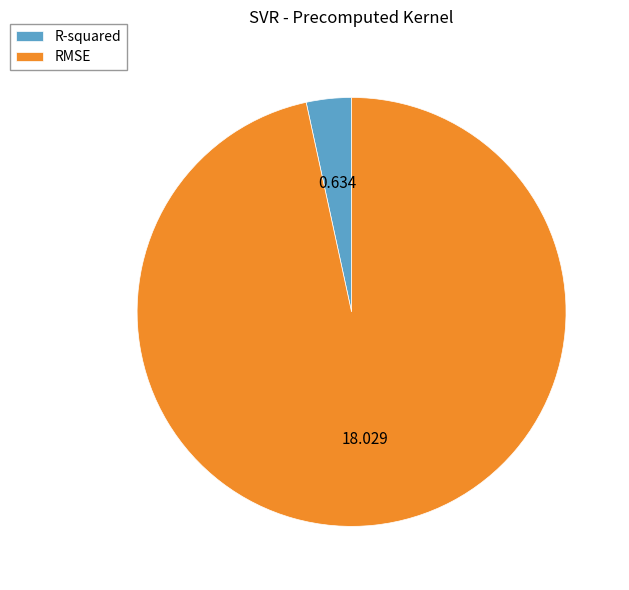

Does any single category account for the majority?

Yes